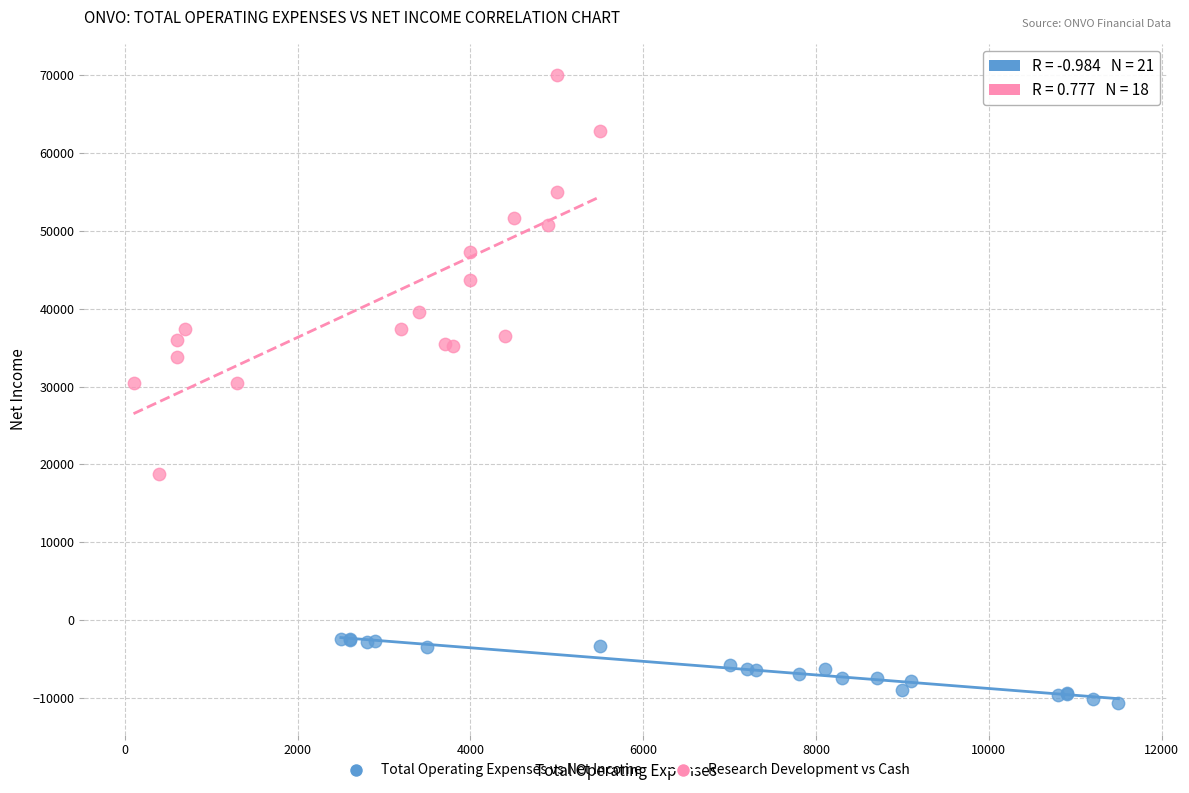

Which series contains the lowest Y value?

Total Operating Expenses vs Net Income